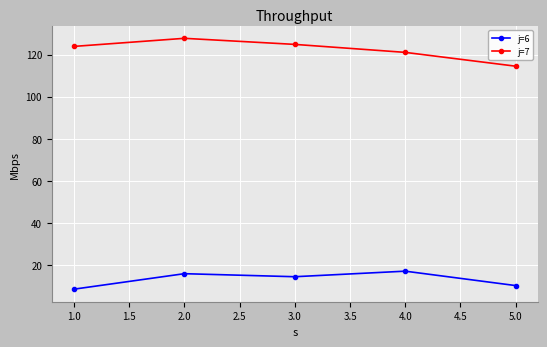

Count the number of data series in this chart.

2